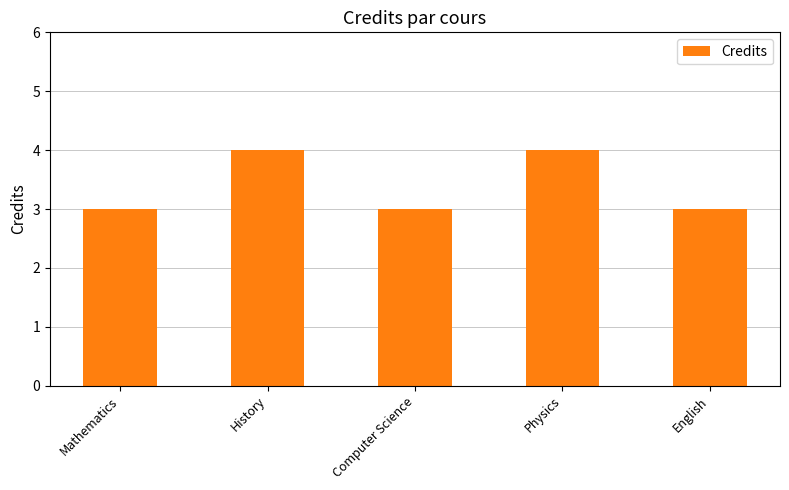

Reading left to right, extract all data points from this chart.

3	4	3	4	3